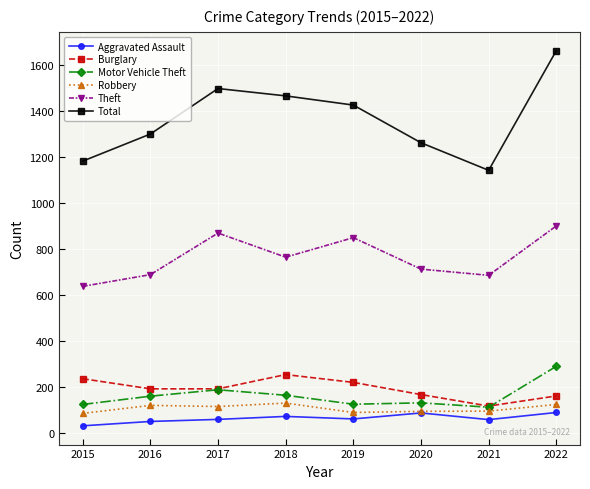

Which label corresponds to the smallest value in the chart?

2015